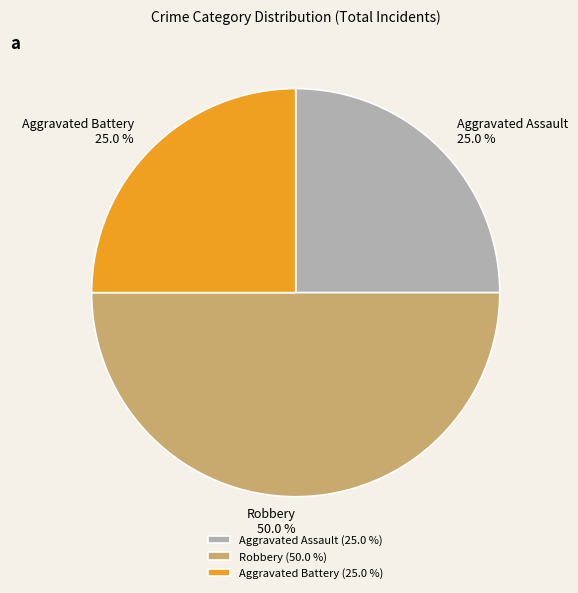

What percentage is the Aggravated Assault slice, to the nearest percent?

25%